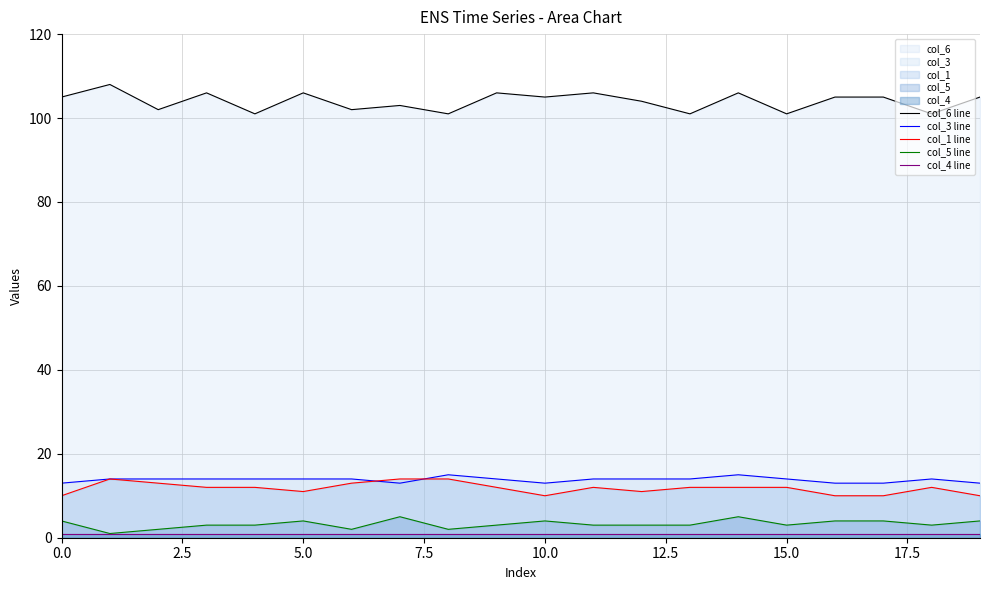

What is the lowest value of the col_3 line series?

13